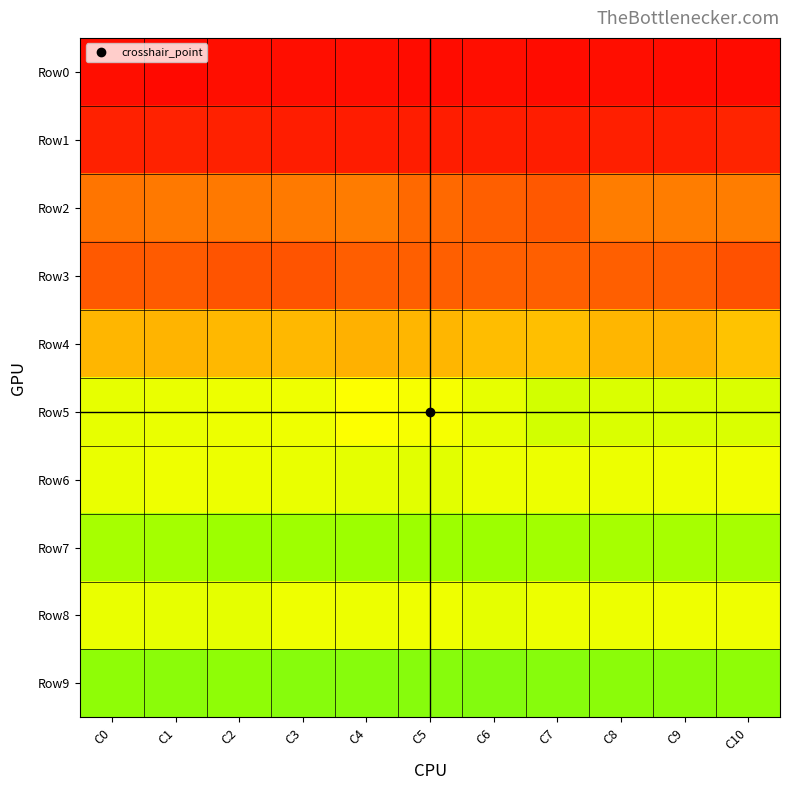

Which series has the largest range (max minus min)?

Row2